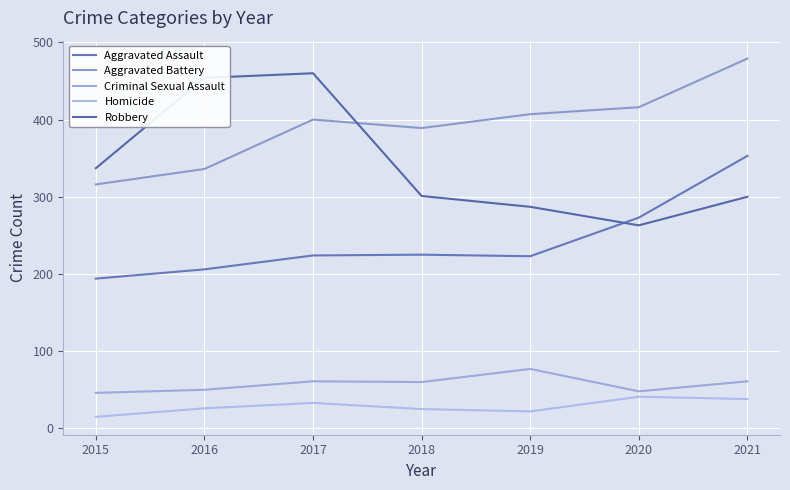

True or false: Aggravated Assault has a value of 194 at 2015.

True